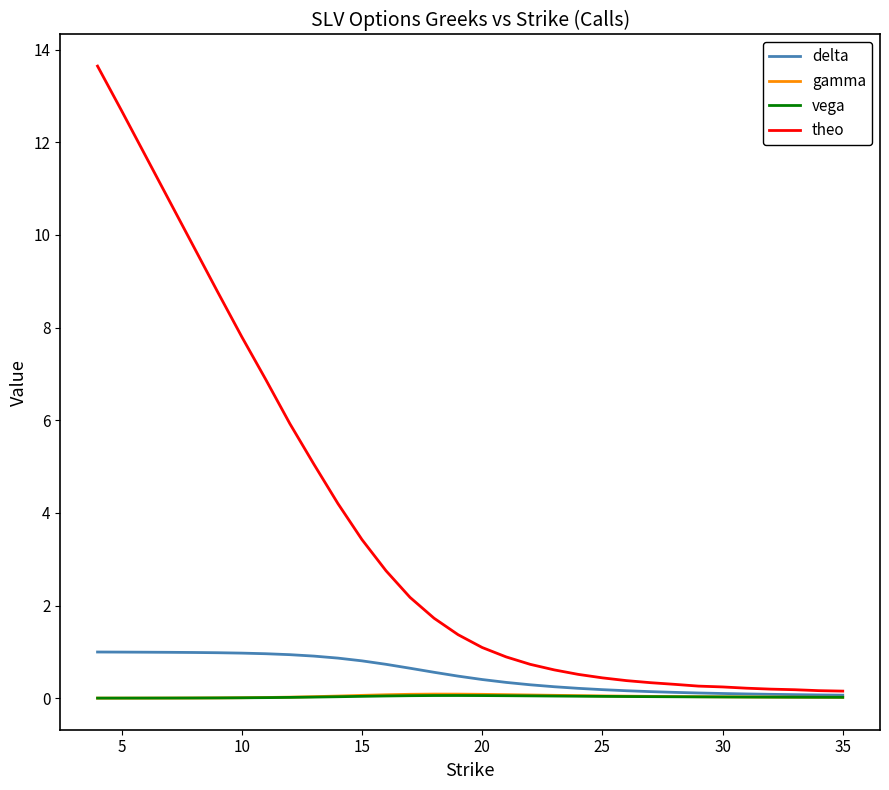

Which series has the widest spread of values?

theo